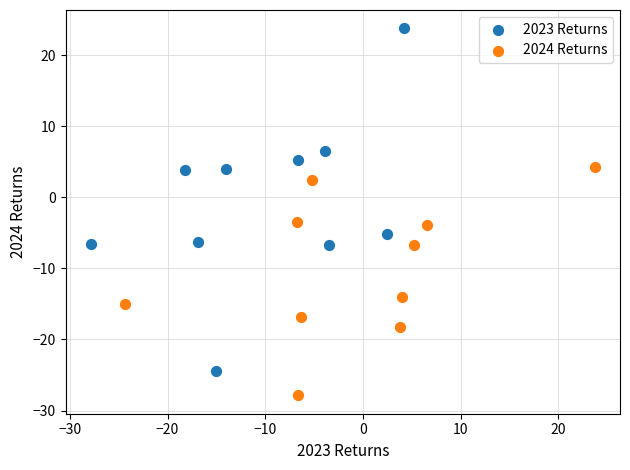

Which series reaches the maximum Y coordinate?

2023 Returns